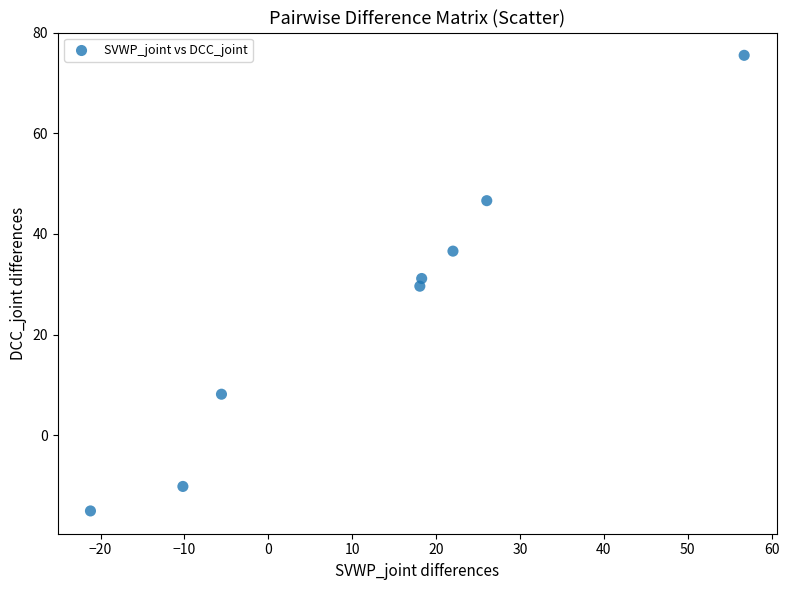

What is the range of Y values (max minus min)?

90.6